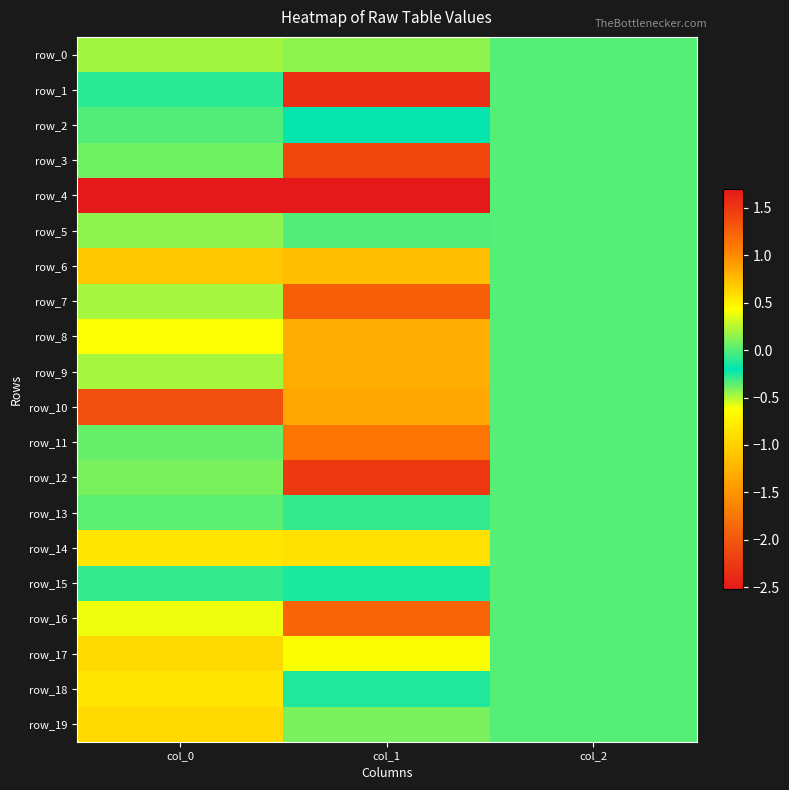

How many series are shown in this chart?

20